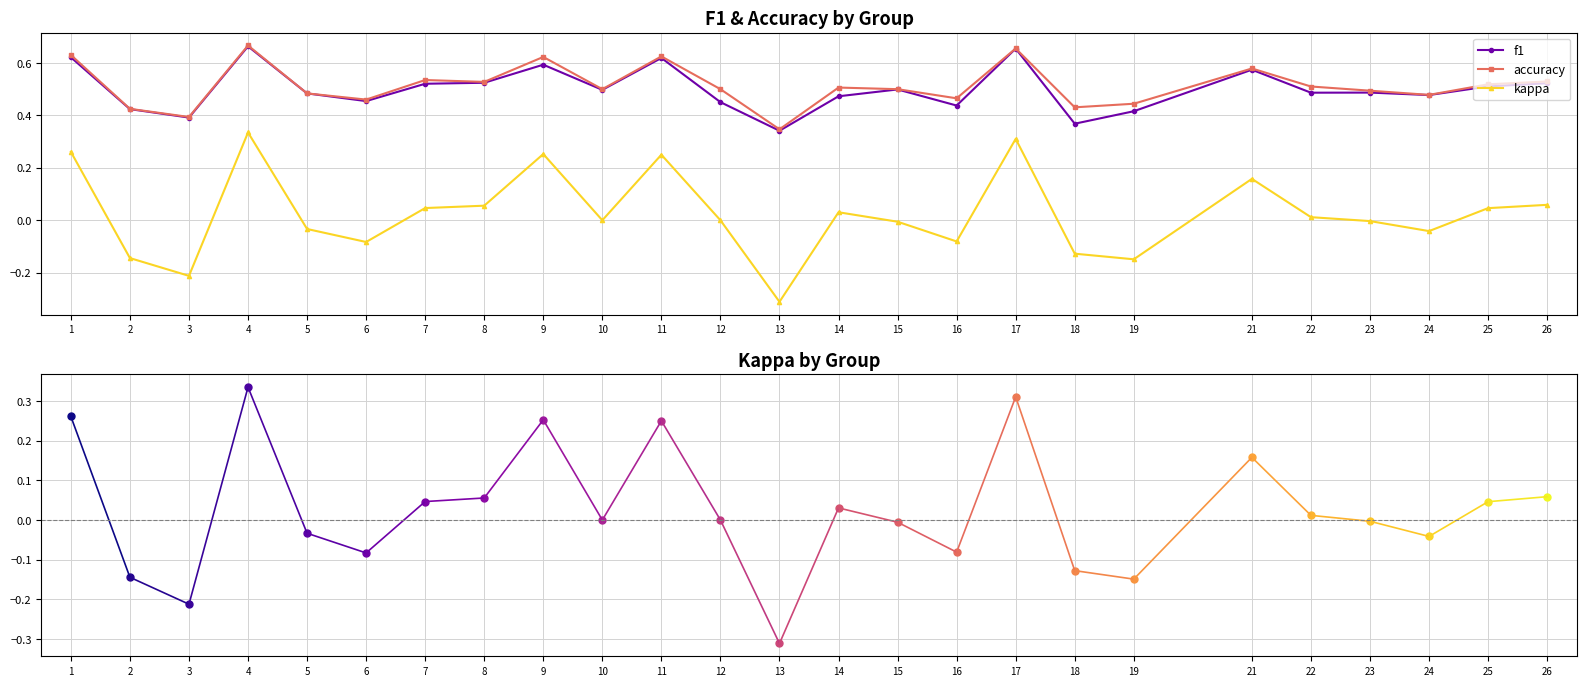

Which series changed the most between 7 and 12?

f1